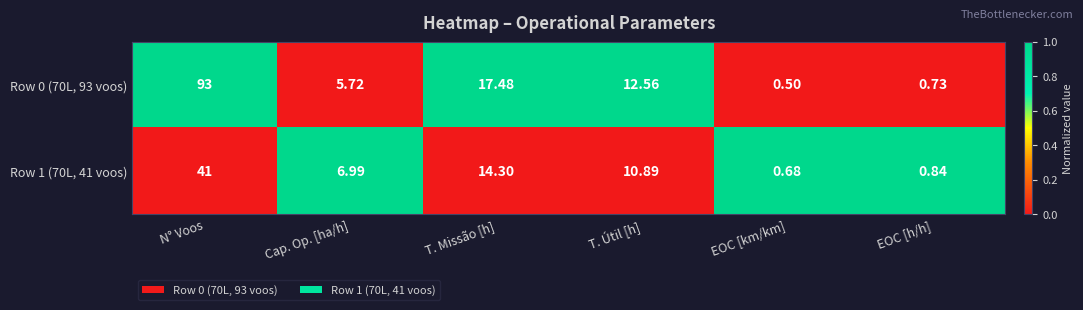

At how many categories does at least one series exceed 0?

6